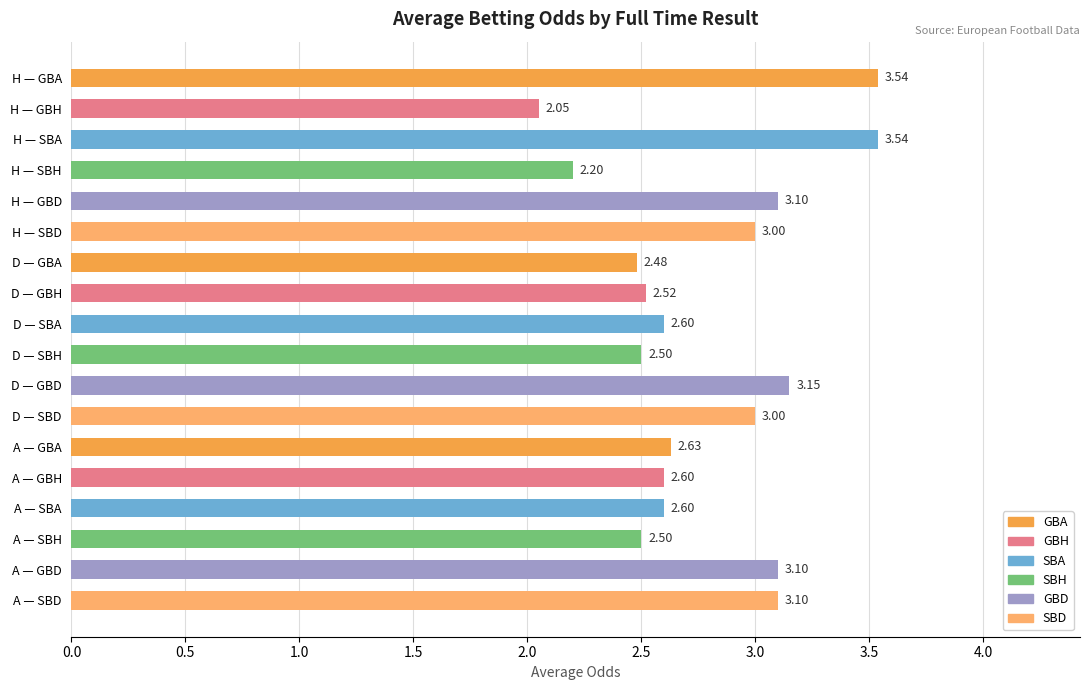

What is the label of the 18th bar from the top?

A — SBD